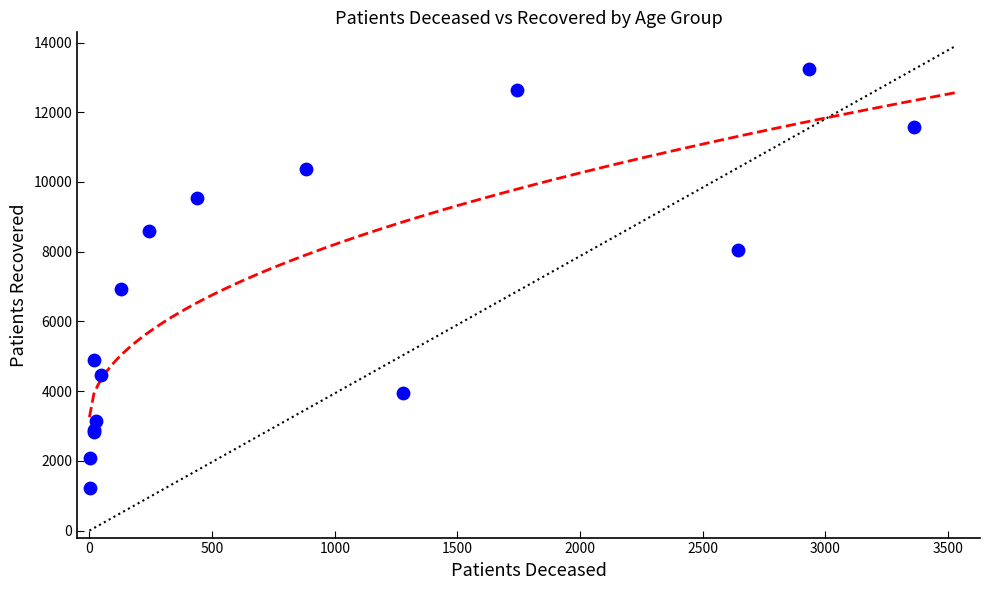

What Y value in the scatter plot is closest to 7226?

6934